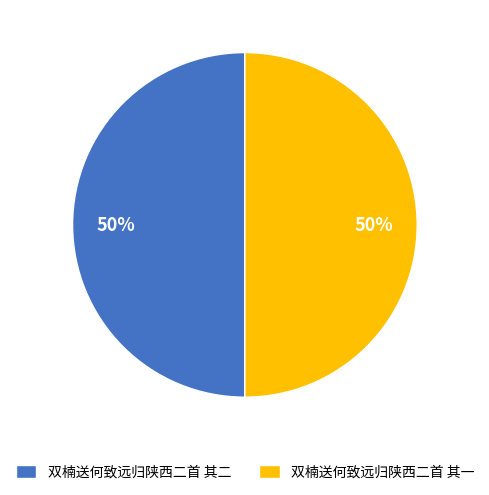

Count the number of slices in the pie.

2